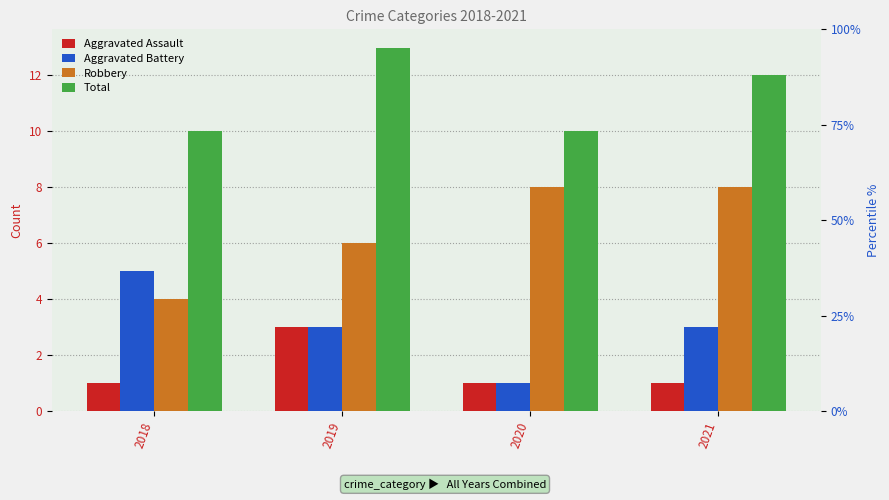

How many groups of bars are there?

4